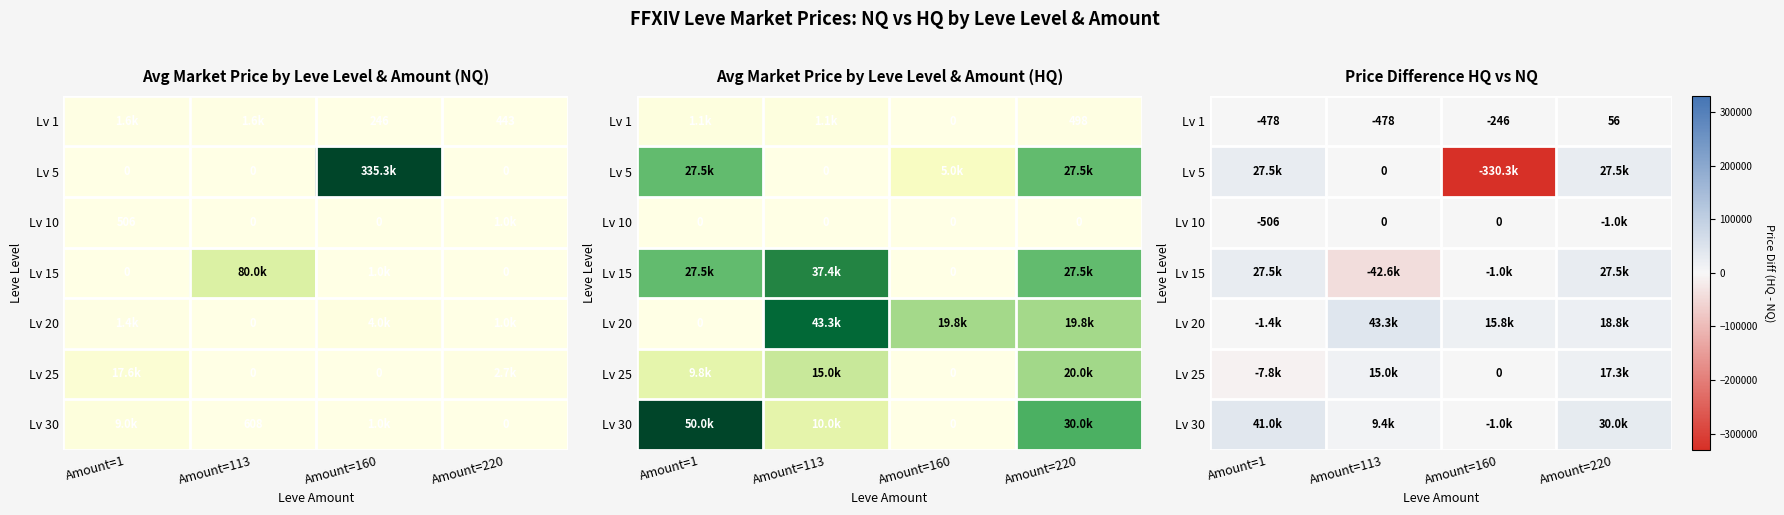

Between Amount=160 and Amount=113, which is larger?

Amount=160